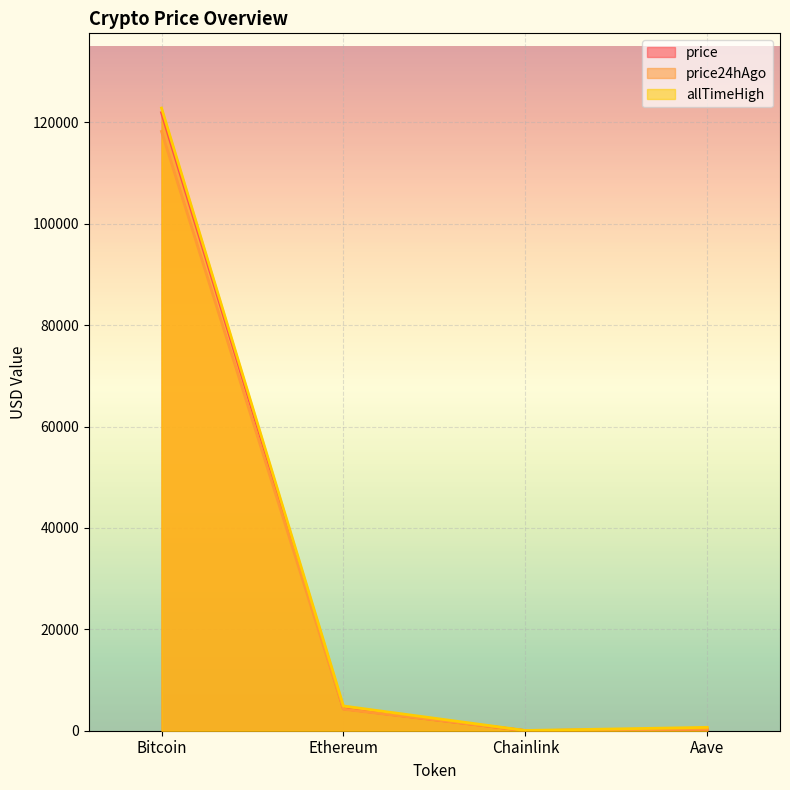

True or false: price has a value of 7.3 at Chainlink.

False